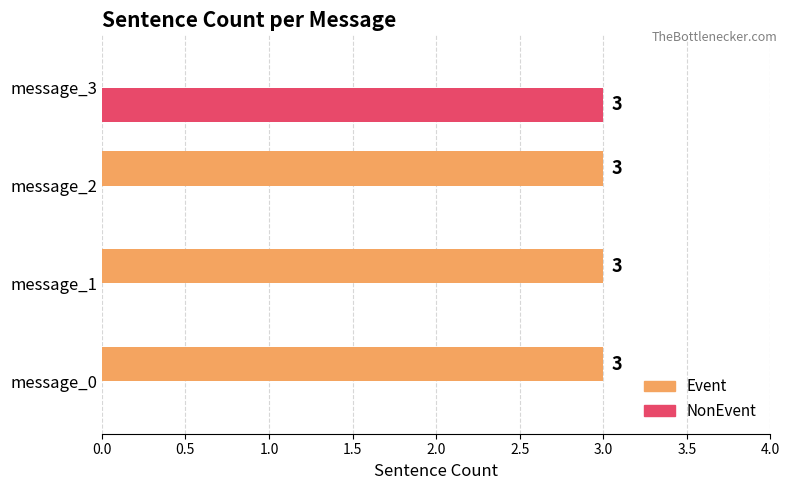

How many values in the NonEvent series exceed 0?

1